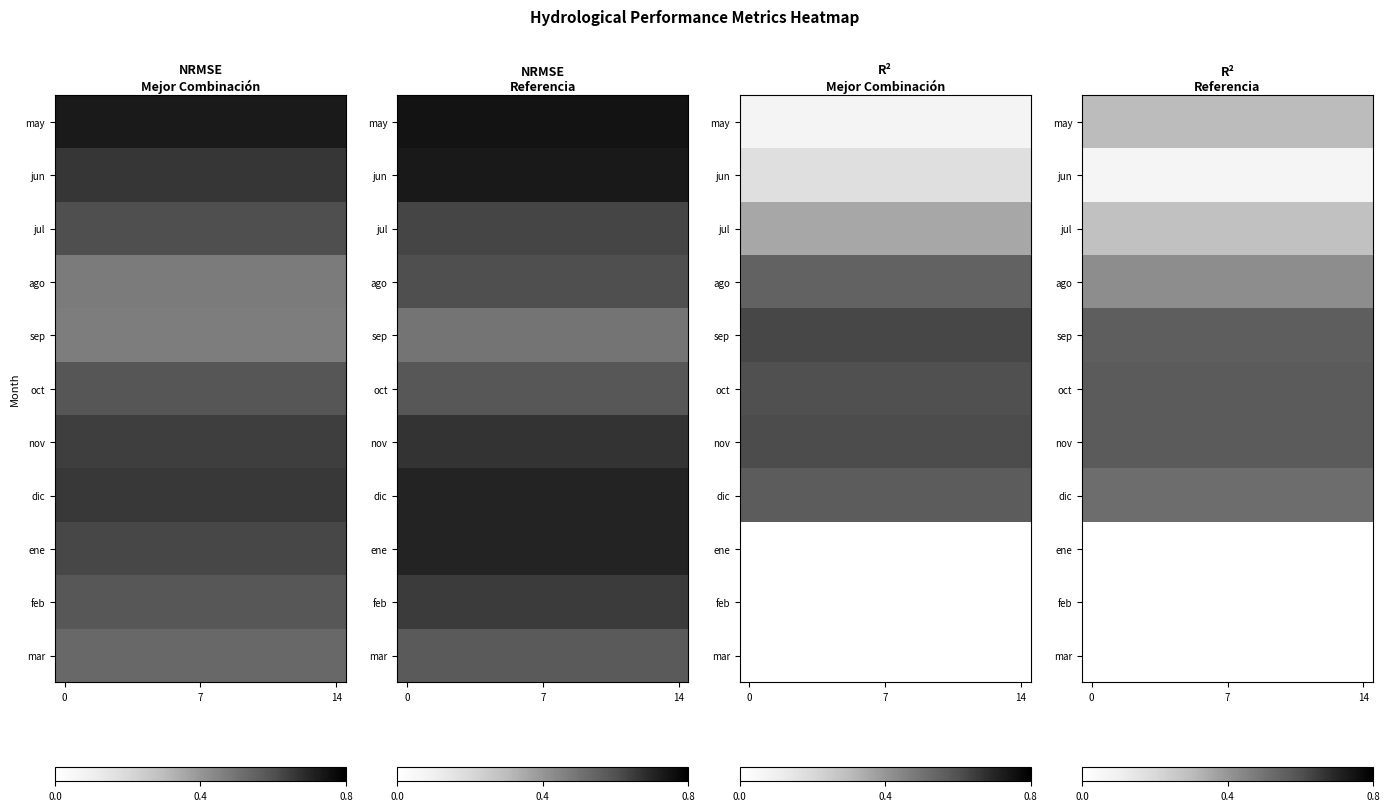

Is the value of sep at 7 greater than the value of jul at 14?

Yes